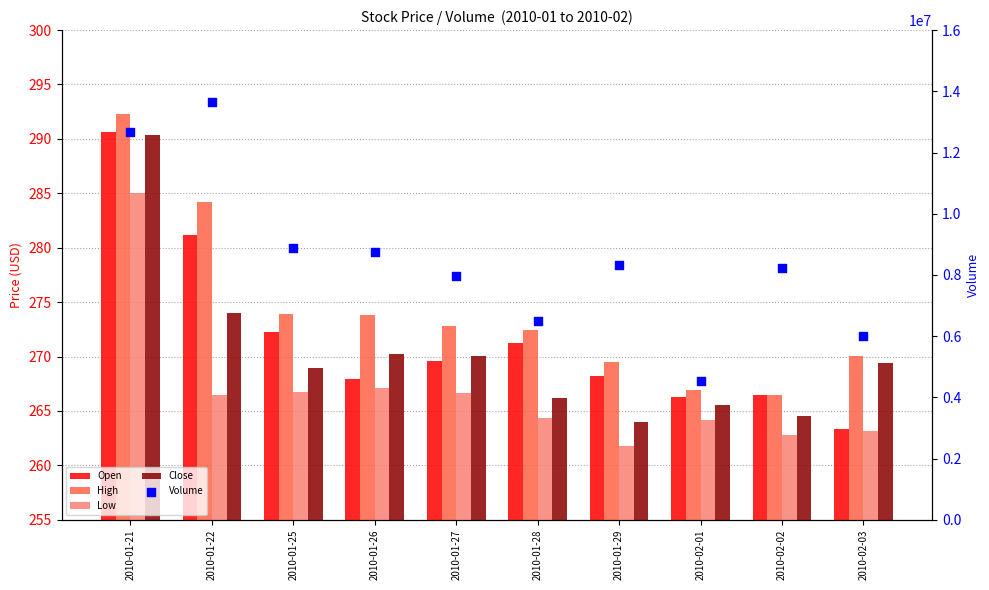

Which series has the largest Y range (max minus min)?

Volume